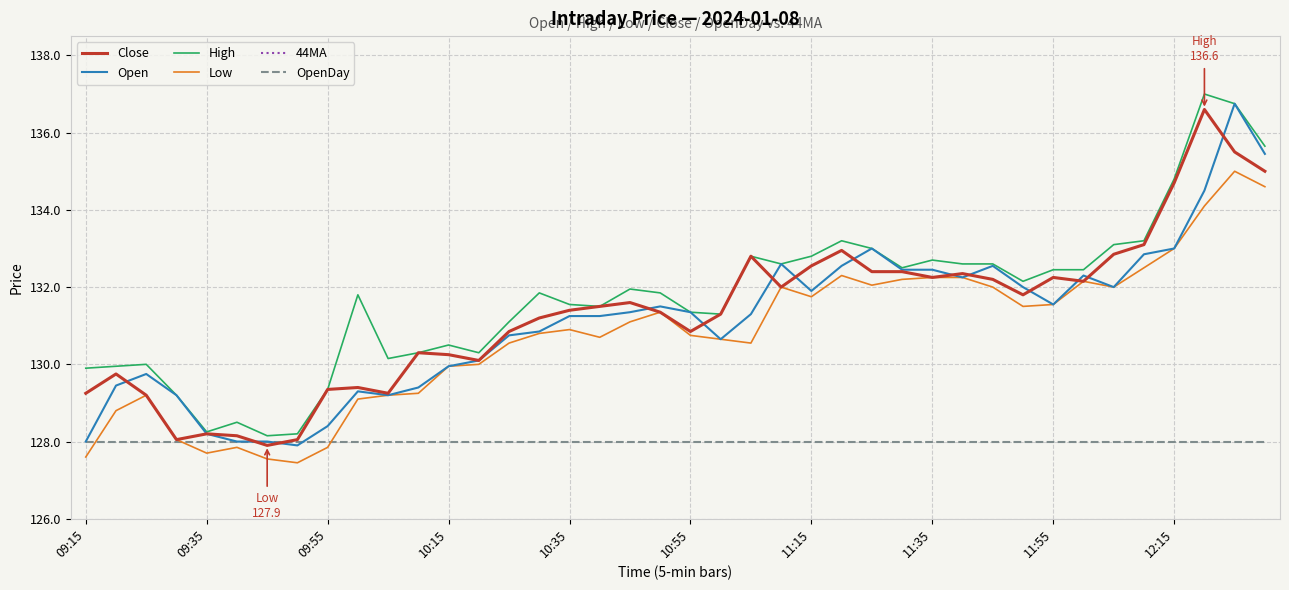

How many interior local peaks does the Open series have?

8